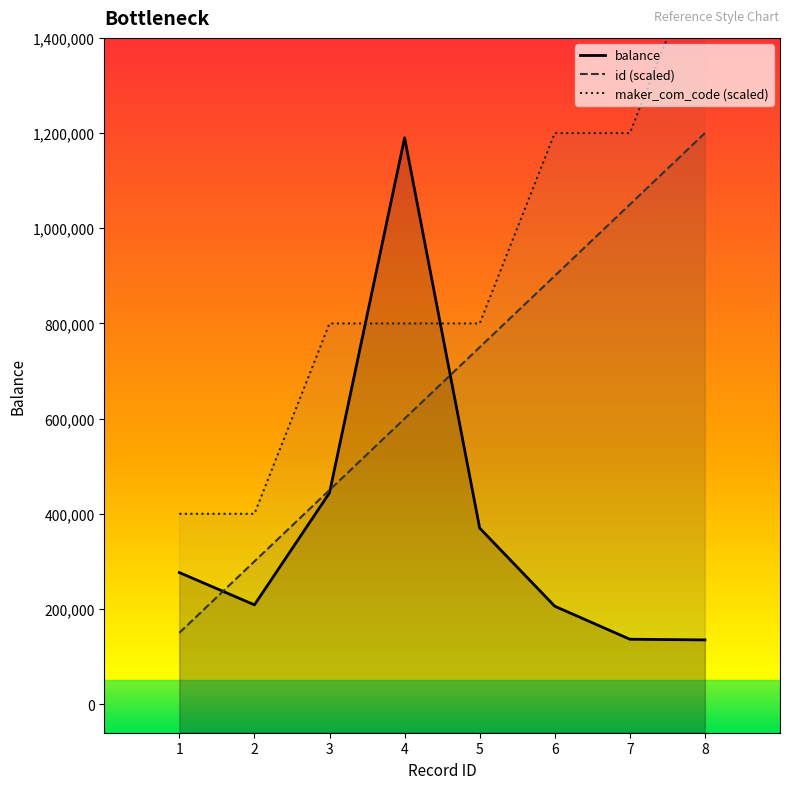

Which series has the largest total across all categories?

maker_com_code (scaled)